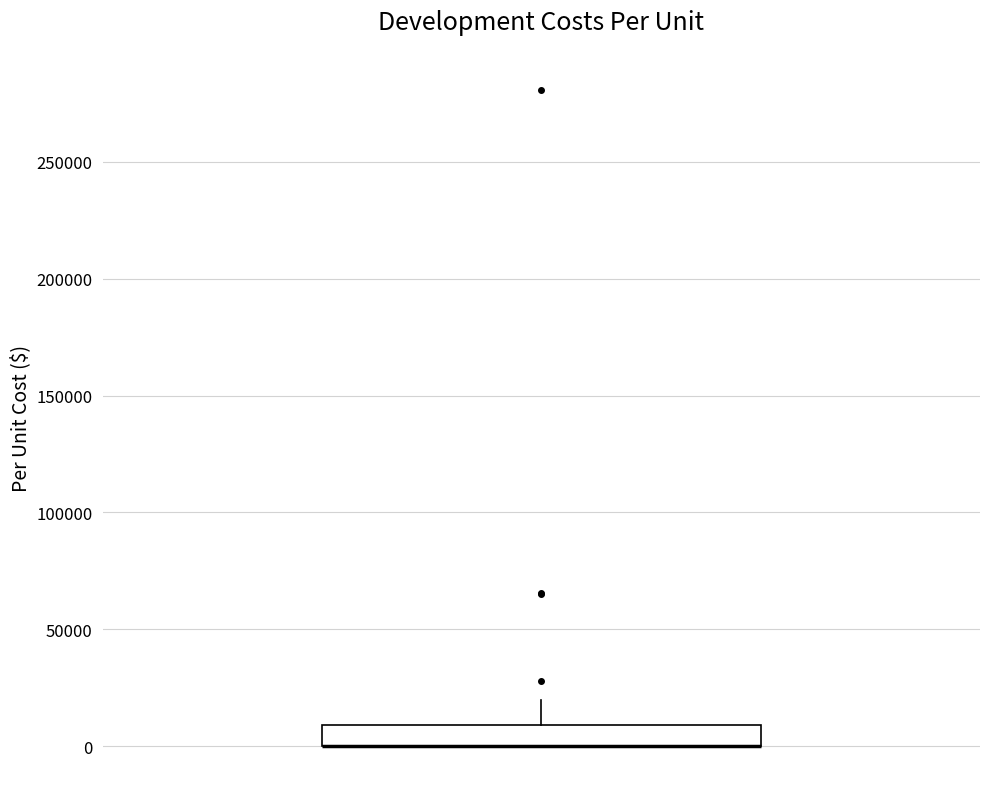

Transcribe this box plot: give where the median line is, the range the box spans, and where the two whiskers end, as read against the y-axis. The values are not printed on the chart, so give them approximately, as read against the axis.

median 0 (drawn on the box's lower edge), box 0 to 10000, whiskers 0 to 20000